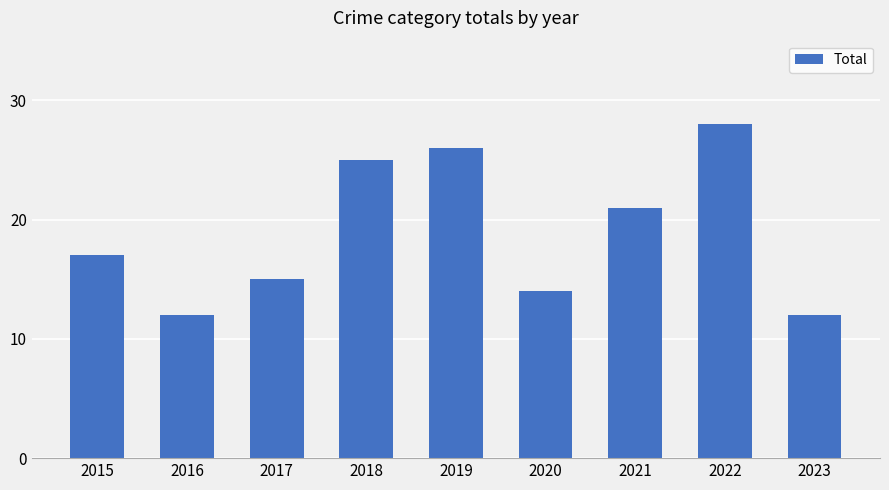

What is the ratio of the value at 2020 to the value at 2018?

0.6